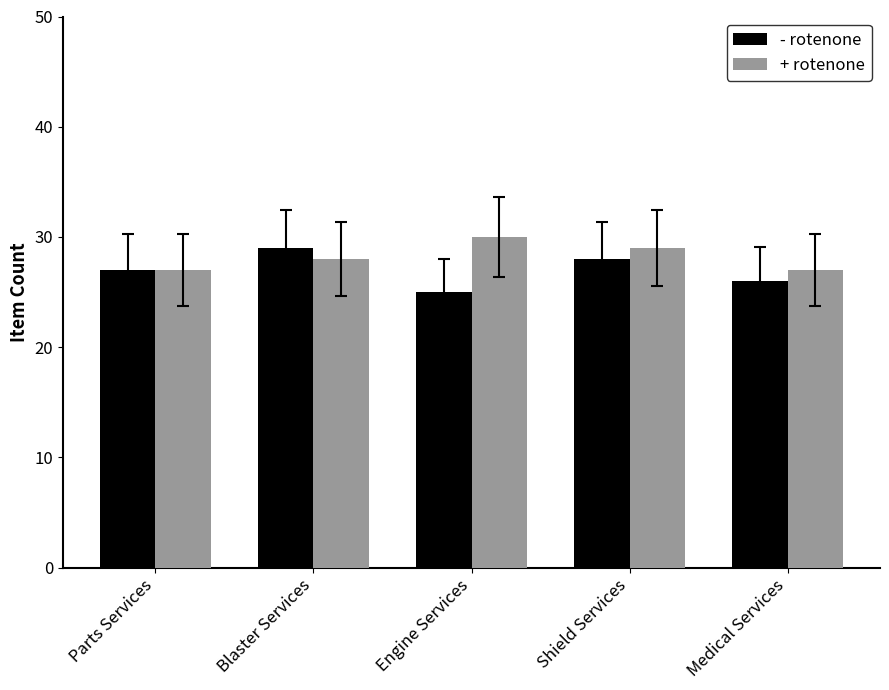

Which series has the widest spread of values?

- rotenone